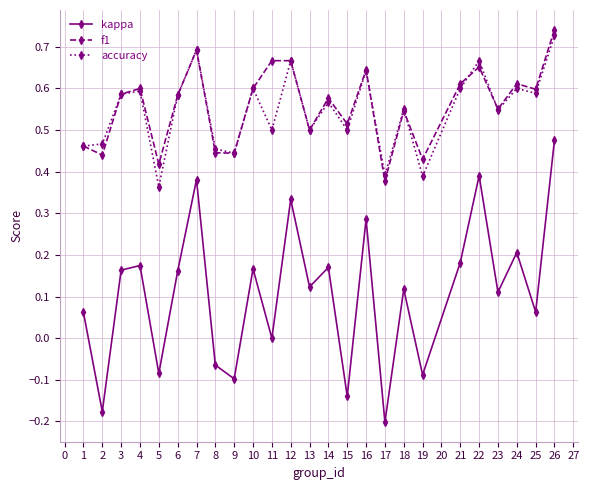

True or false: kappa and accuracy intersect in this chart.

False